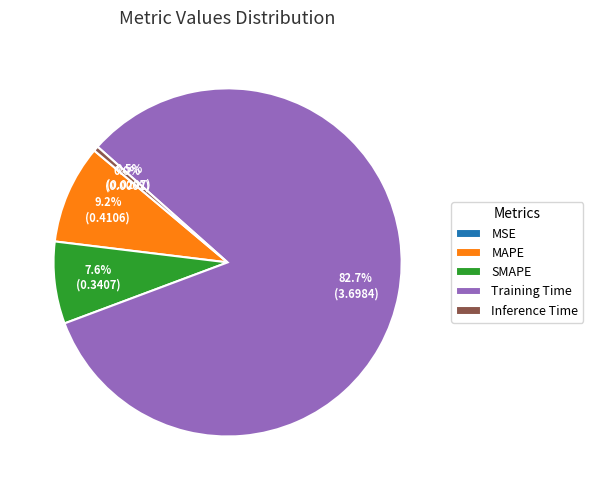

Does Training Time account for over 50% of the chart?

Yes